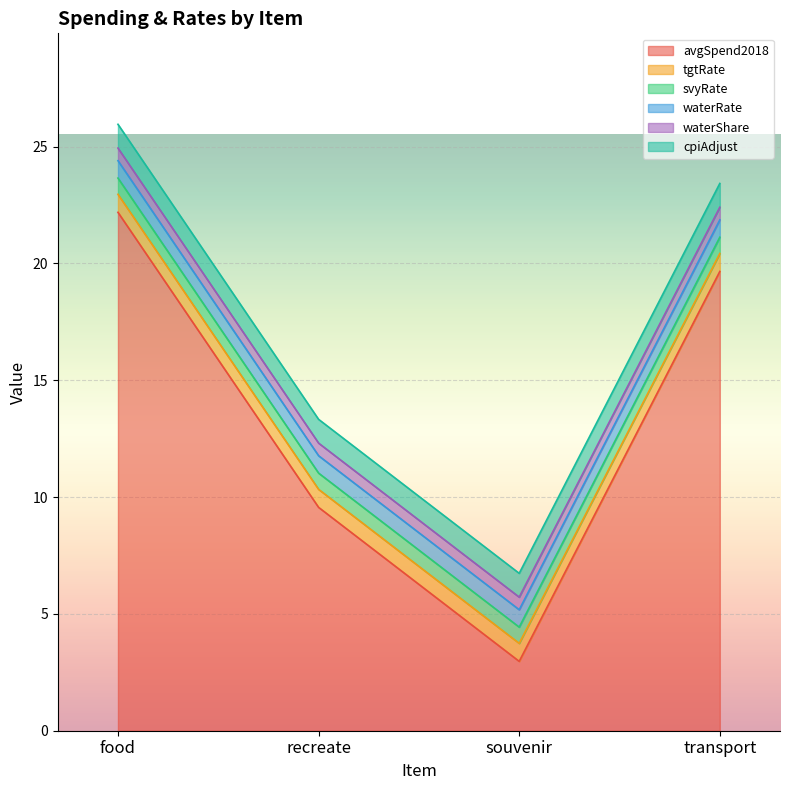

How many categories are shown in the chart?

4